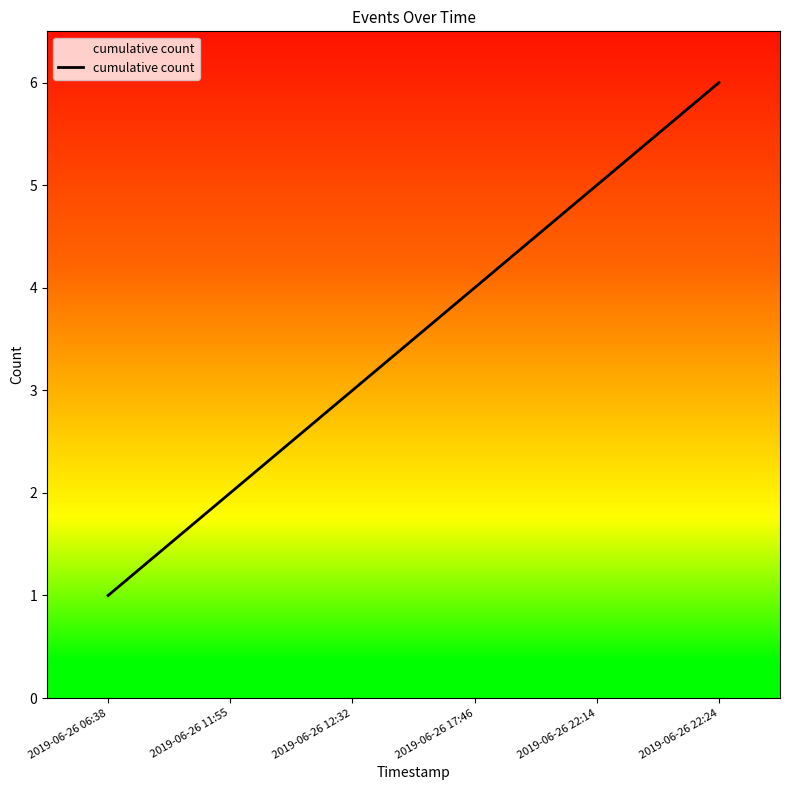

Rank the categories by value from lowest to highest.

2019-06-26 06:38, 2019-06-26 11:55, 2019-06-26 12:32, 2019-06-26 17:46, 2019-06-26 22:14, 2019-06-26 22:24